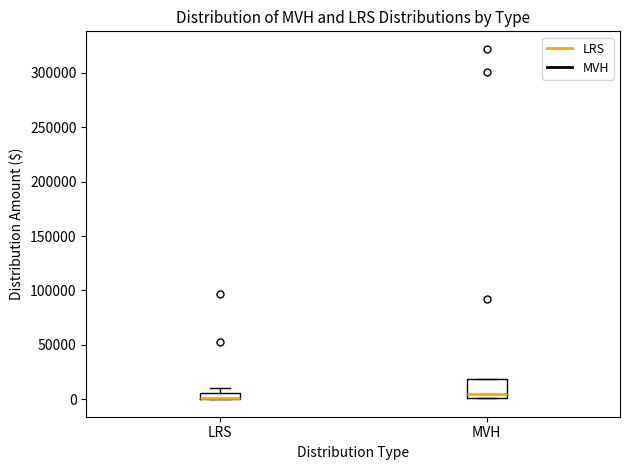

Where is the lower edge of the box for MVH on the y-axis? The values are not printed on the chart, so give them approximately, as read against the axis.

0